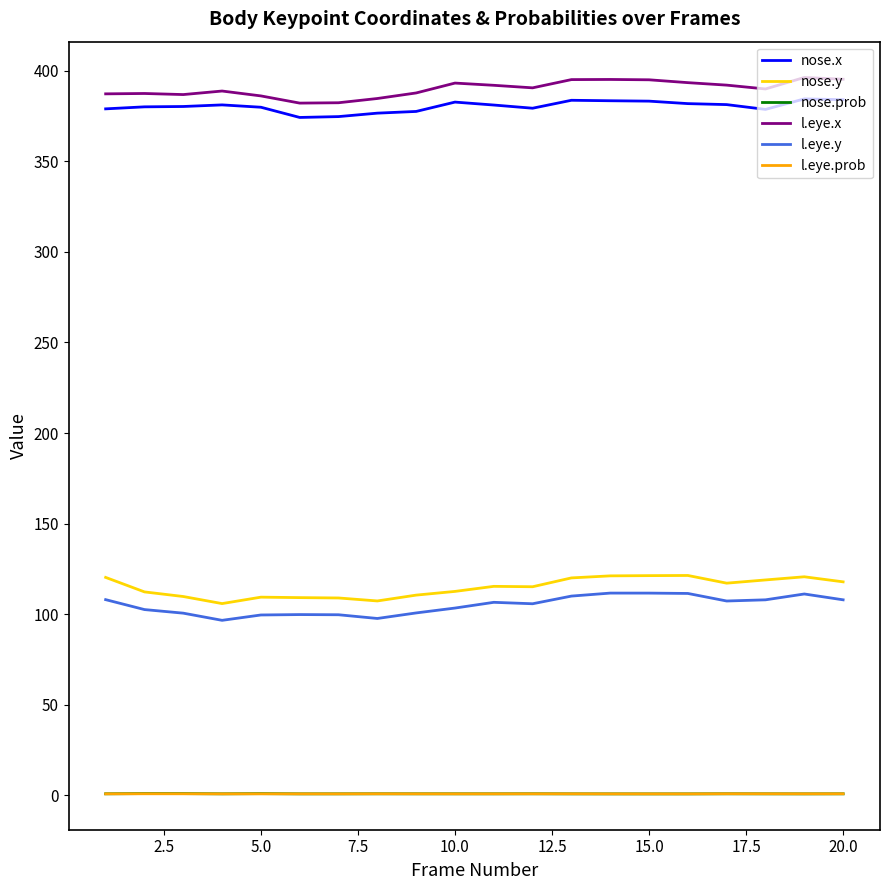

True or false: nose.prob and nose.y intersect in this chart.

False